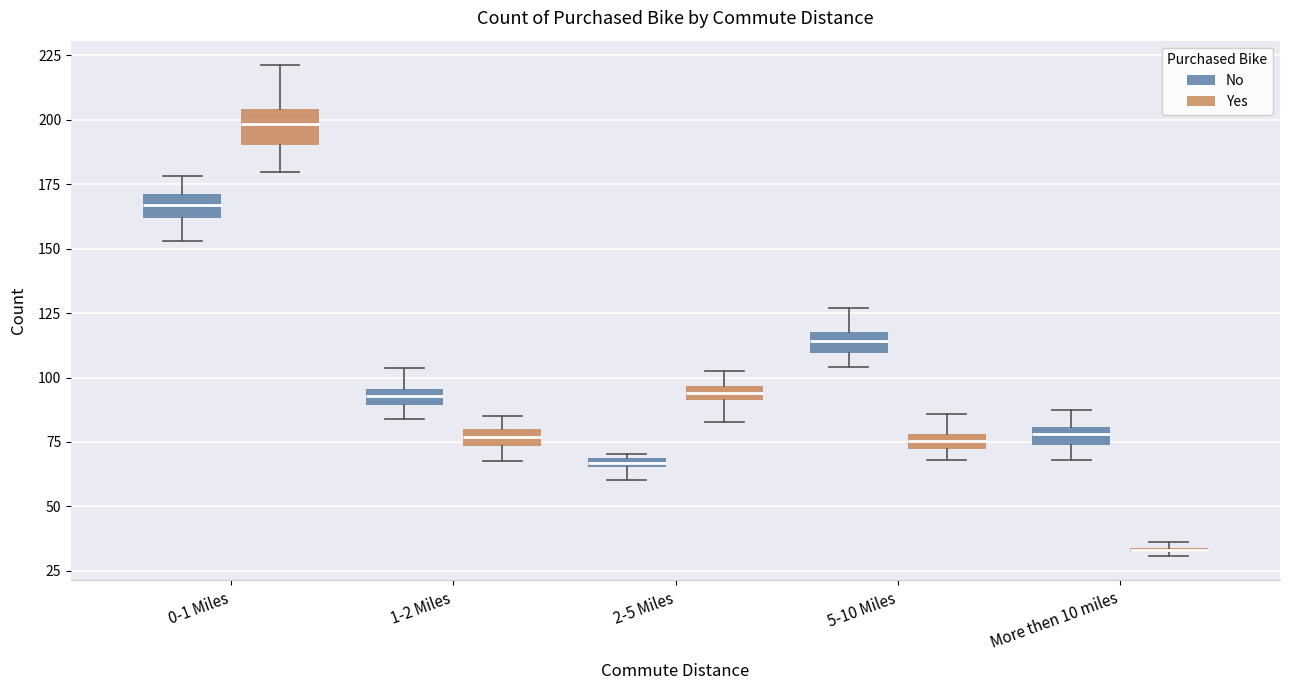

Where is the upper edge of the box for 5-10 Miles (No) on the y-axis? The values are not printed on the chart, so give them approximately, as read against the axis.

120